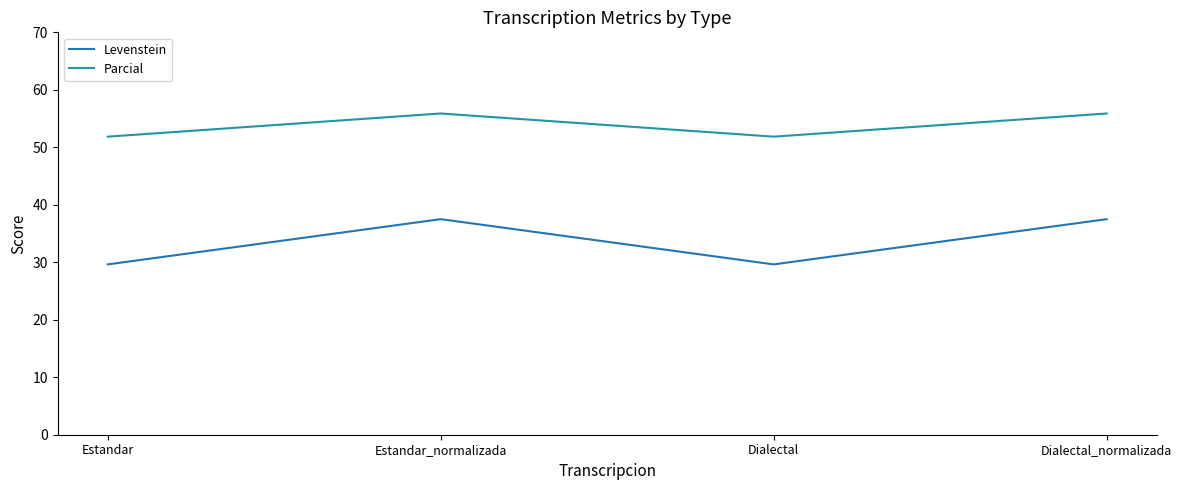

Reading right to left, extract all data points from this chart.

Levenstein: 37.5	29.6	37.5	29.6
Parcial: 55.9	51.9	55.9	51.9